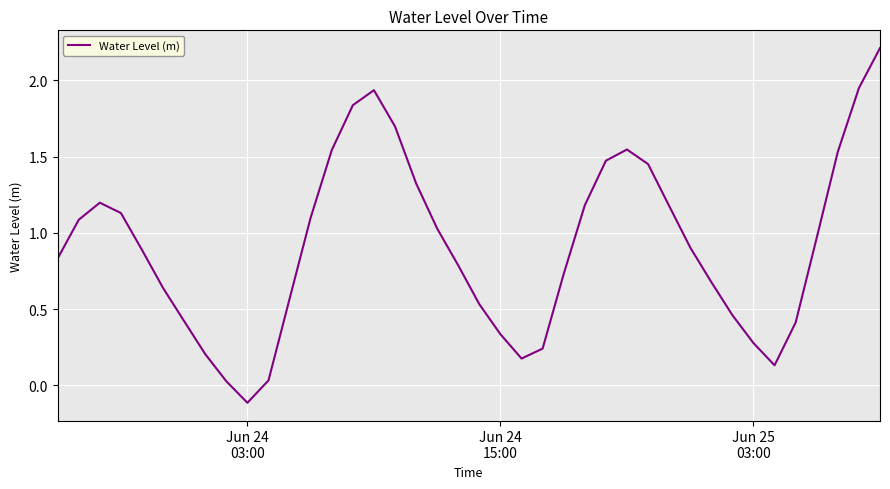

What is the maximum value shown in the chart?

2.2